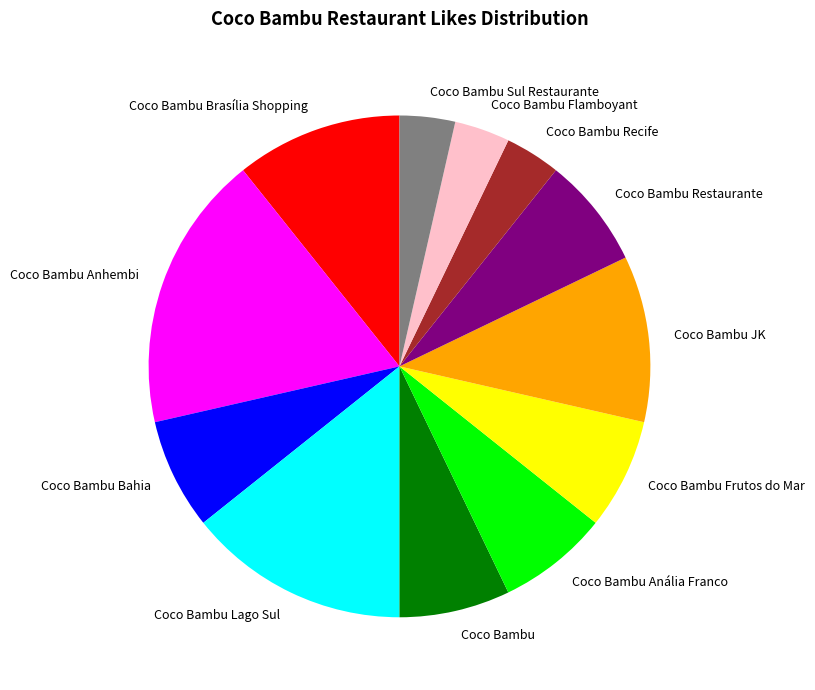

Does any single category account for the majority?

No